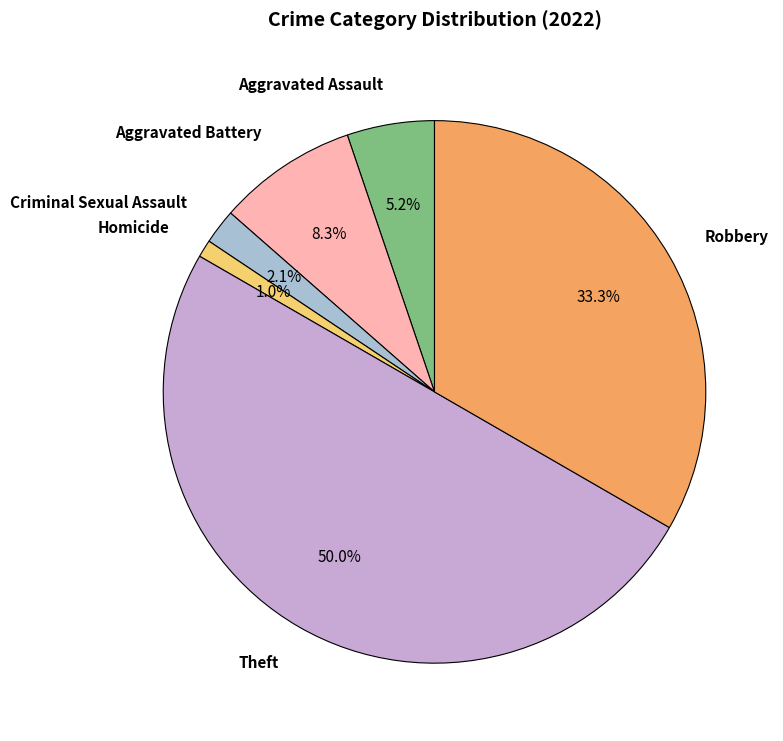

What percentage is the Theft slice, to the nearest percent?

50%